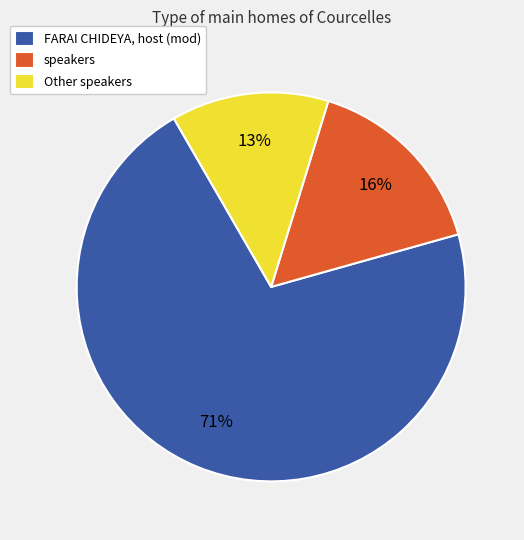

What percentage is the Other speakers slice, to the nearest percent?

13%